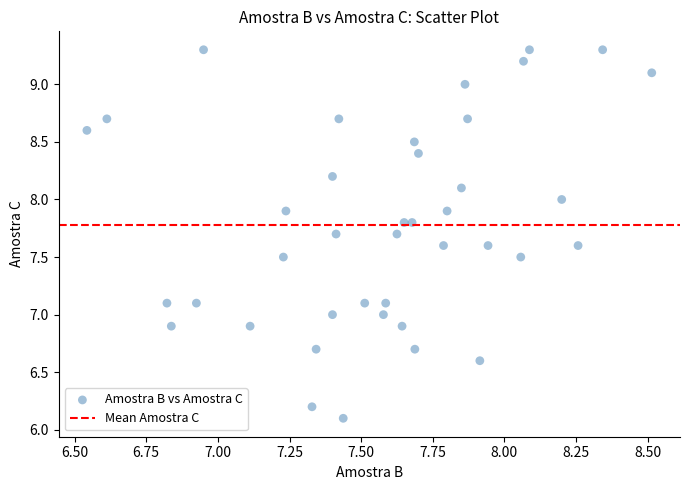

What is the range of X values (max minus min)?

2.0